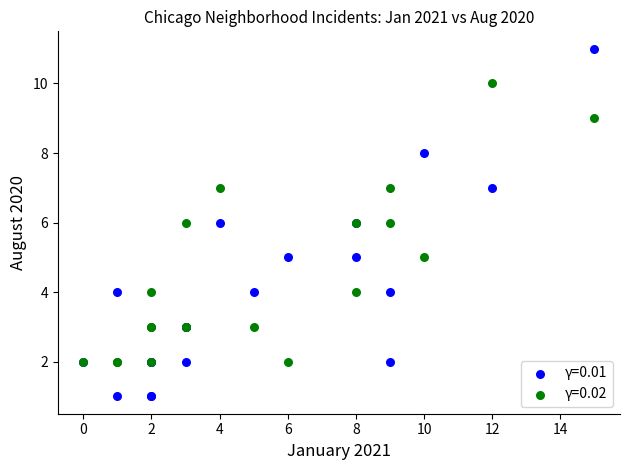

What are all the series names shown in the legend?

γ=0.01, γ=0.02